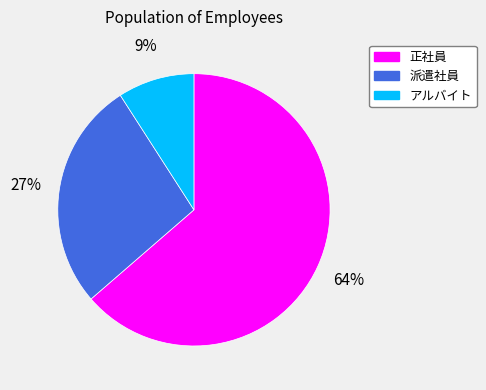

Rank the categories by value from lowest to highest.

アルバイト, 派遣社員, 正社員